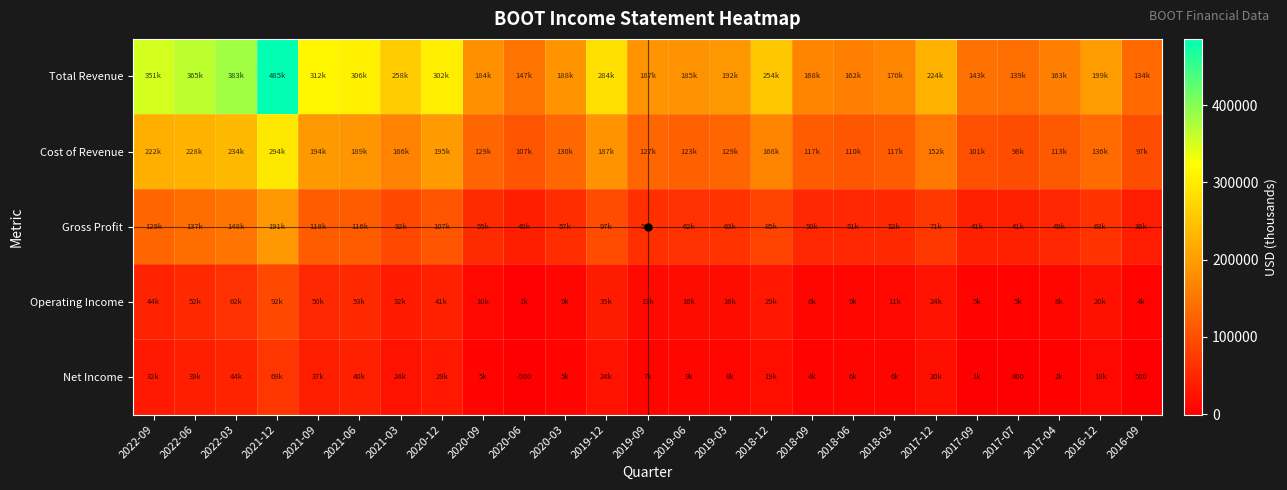

What is the average value of the Total Revenue series?

235840